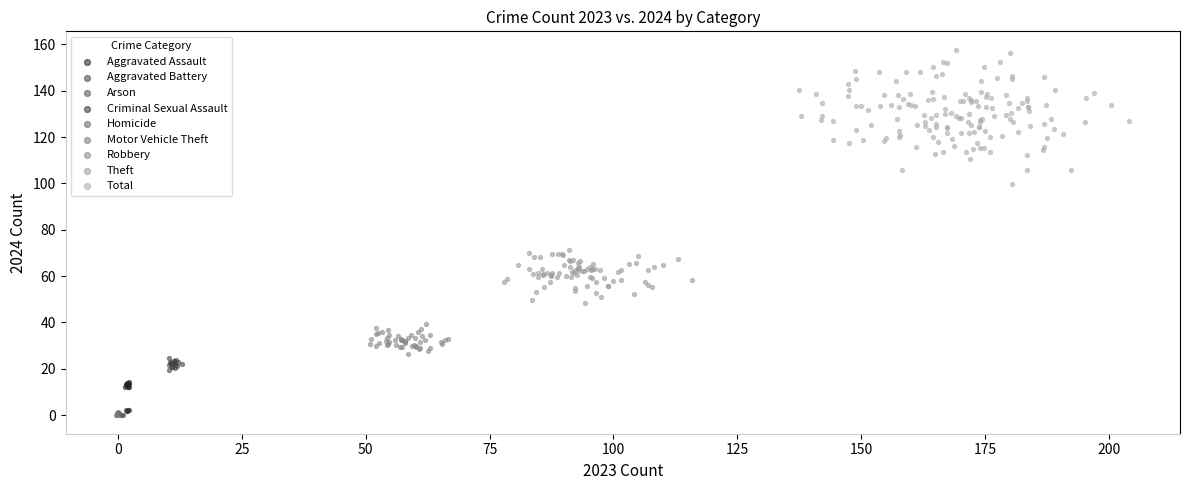

Which series has the largest Y range (max minus min)?

Total